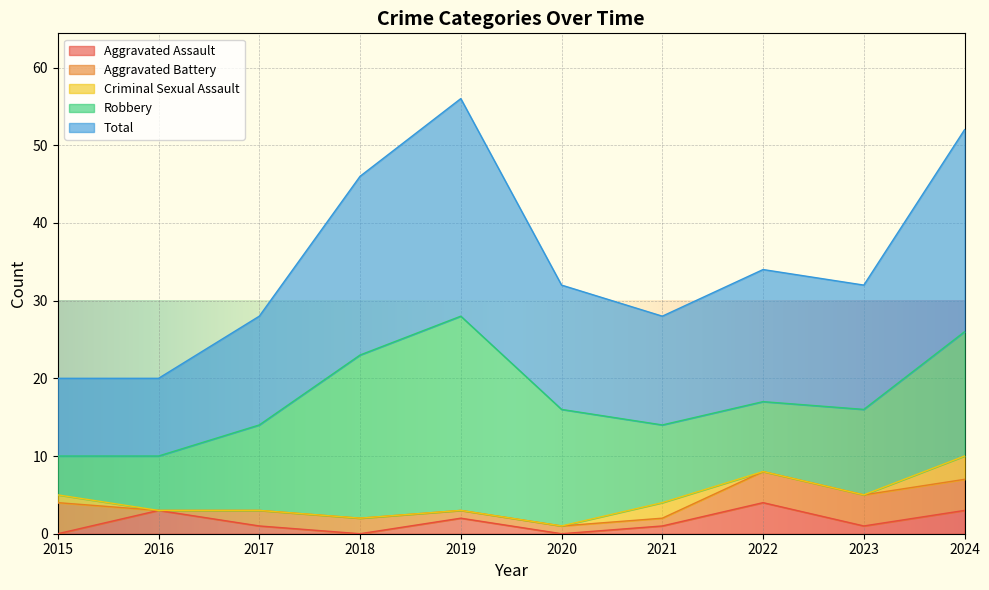

What is the sum of all Aggravated Assault values?

15